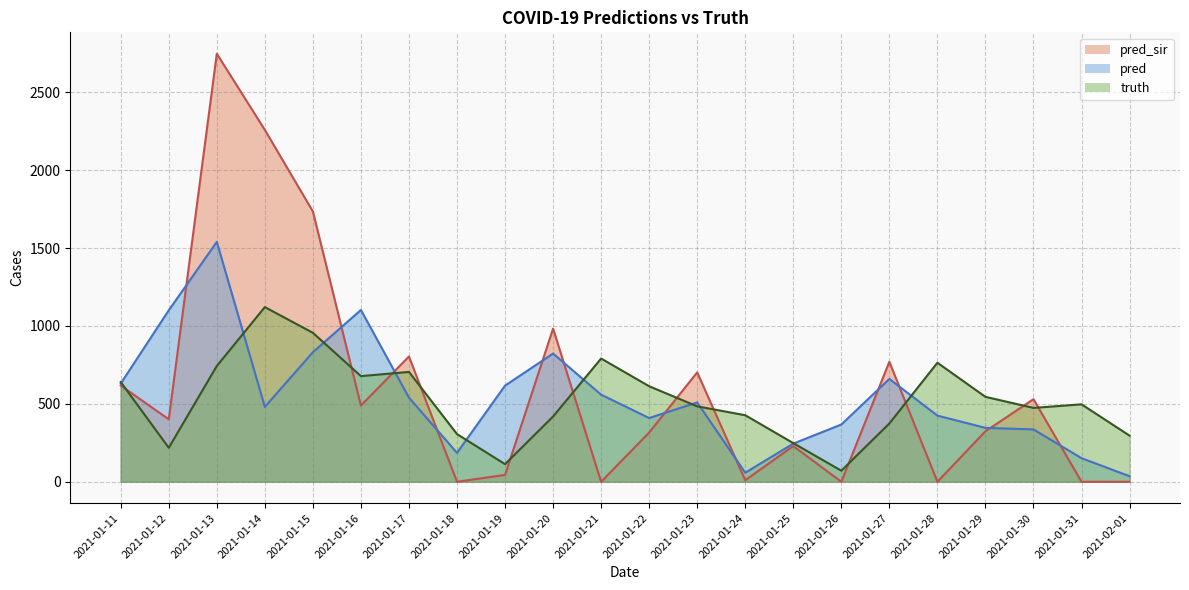

At how many categories does at least one series exceed 585?

14